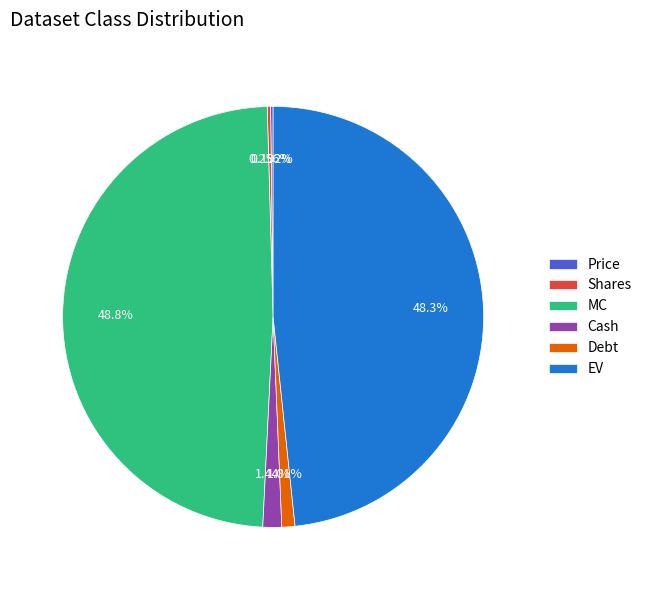

To the nearest percent, what is the difference between the largest and smallest slice percentages?

49%